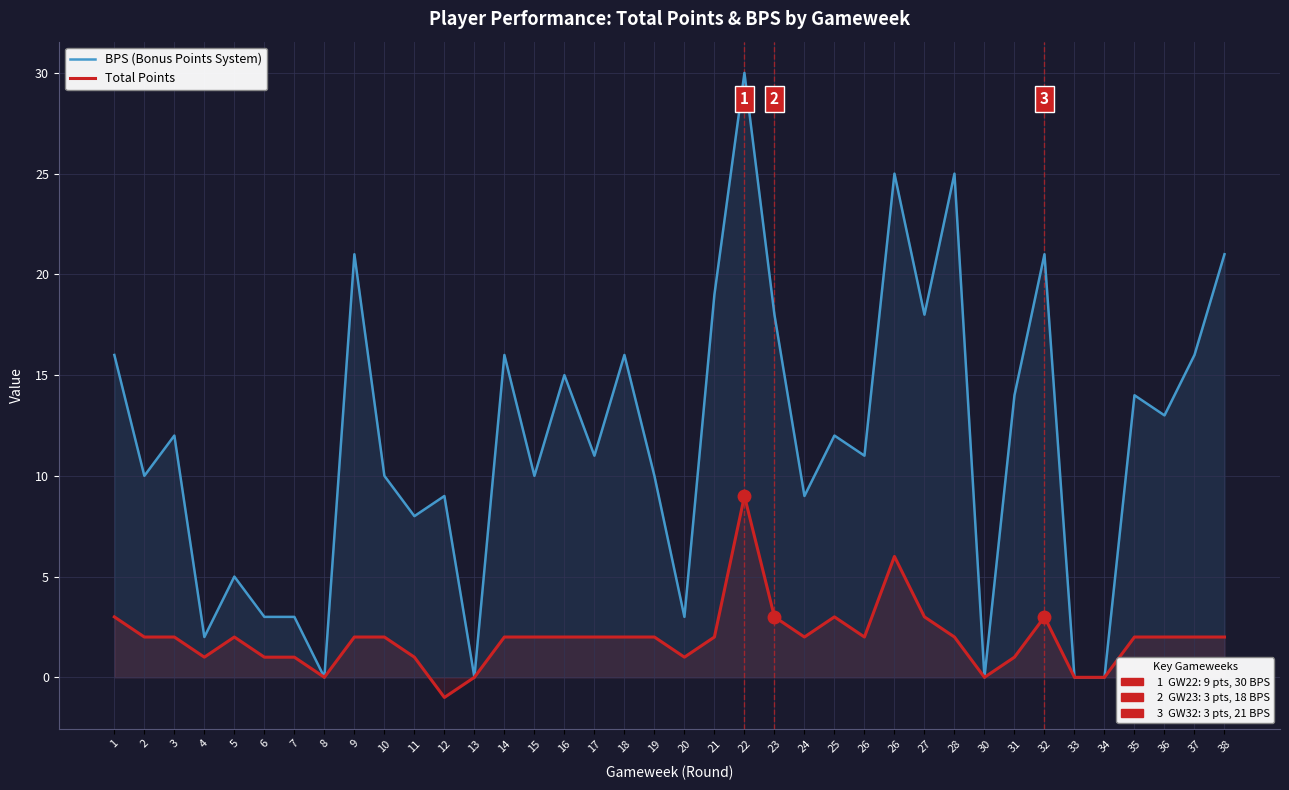

What is the difference between the maximum and minimum values in the BPS (Bonus Points System) series?

30